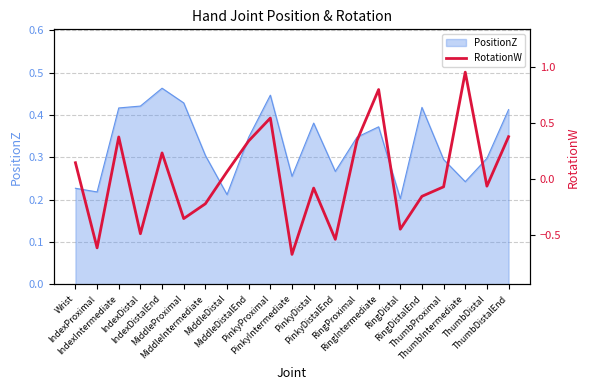

List the labels in order of value, largest first.

ThumbIntermediate, RingIntermediate, PinkyProximal, ThumbDistalEnd, IndexIntermediate, RingProximal, MiddleDistalEnd, IndexDistalEnd, Wrist, MiddleDistal, ThumbDistal, ThumbProximal, PinkyDistal, RingDistalEnd, MiddleIntermediate, MiddleProximal, RingDistal, IndexDistal, PinkyDistalEnd, IndexProximal, PinkyIntermediate